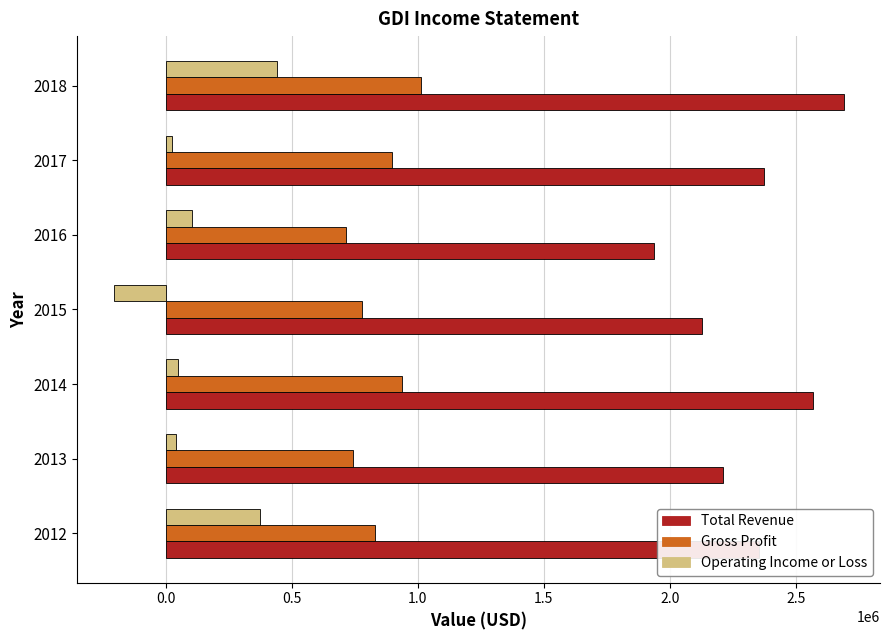

List the series in order of their peak value, highest first.

Total Revenue, Gross Profit, Operating Income or Loss